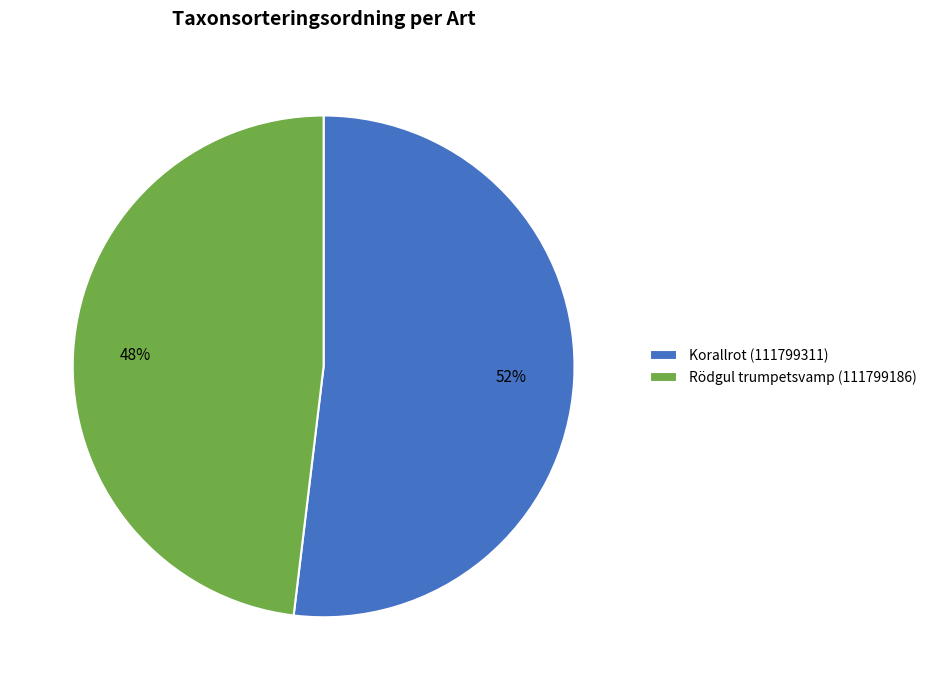

To the nearest percent, what is the difference between the Rödgul trumpetsvamp (111799186) and Korallrot (111799311) slice percentages?

4%